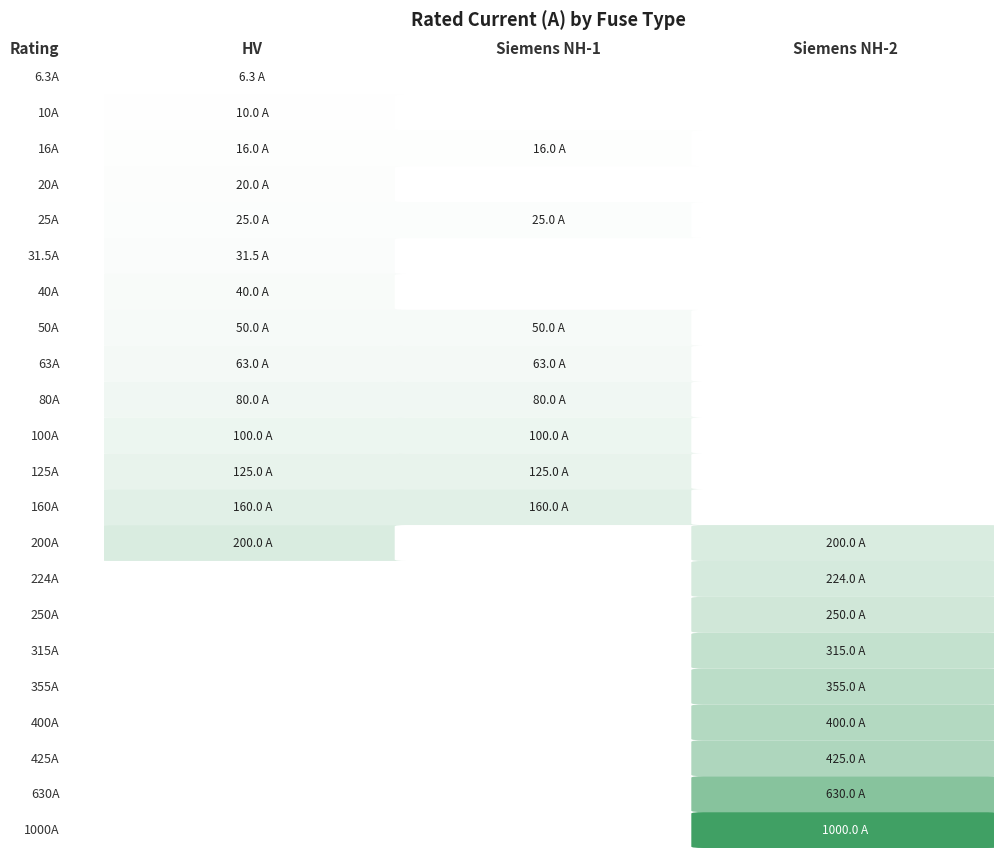

What is the difference between the values at HV 200A and Siemens NH-2-630?

430.0